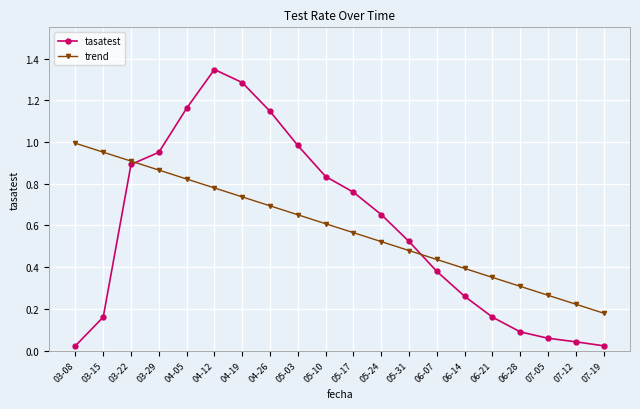

How many interior local peaks does the tasatest series have?

1